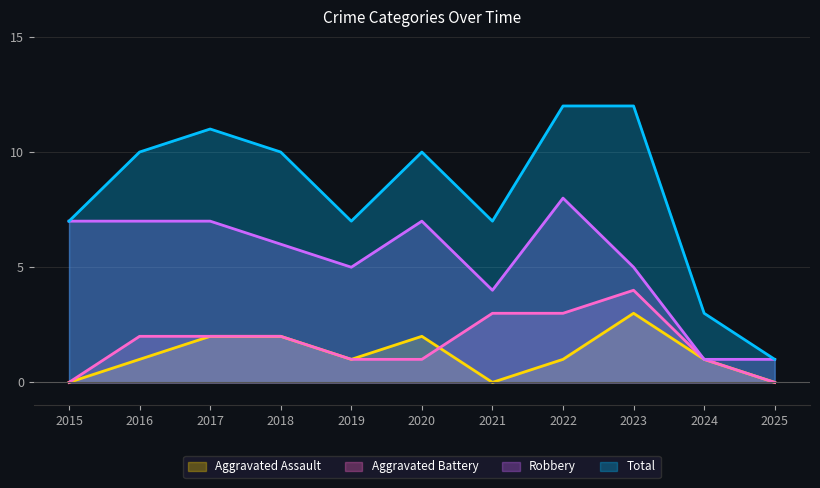

At which category is the sum across all series the highest?

2022